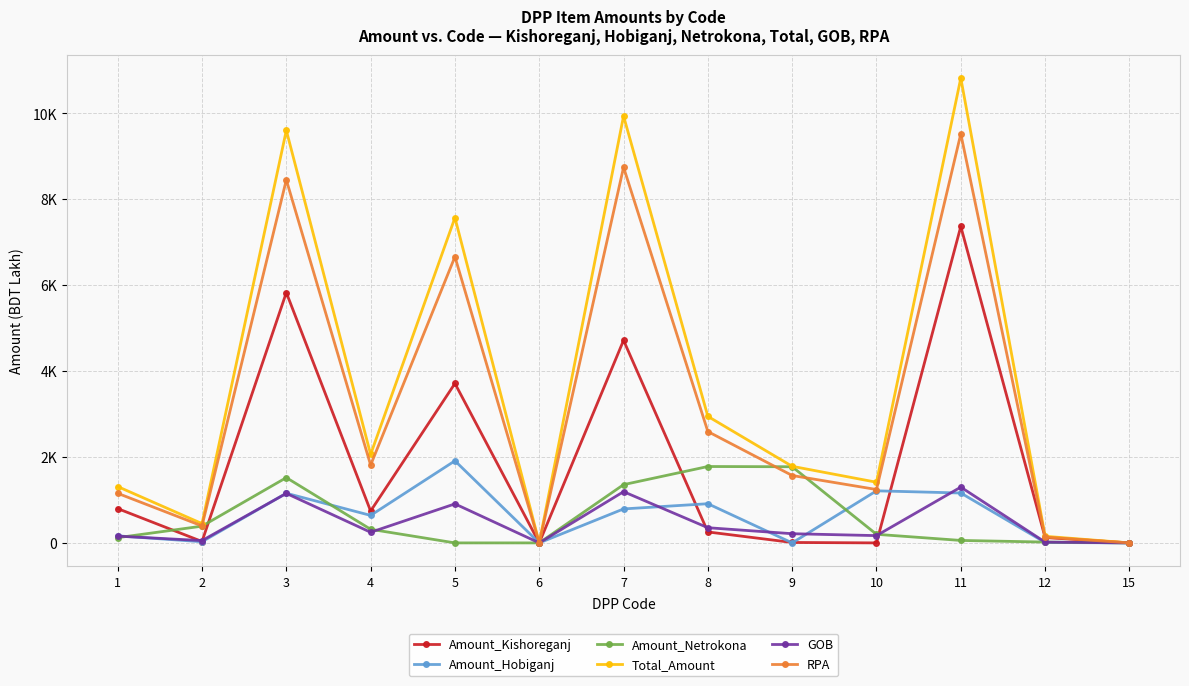

What is the sum of the Amount_Hobiganj values at 11 and 8?

2073.6